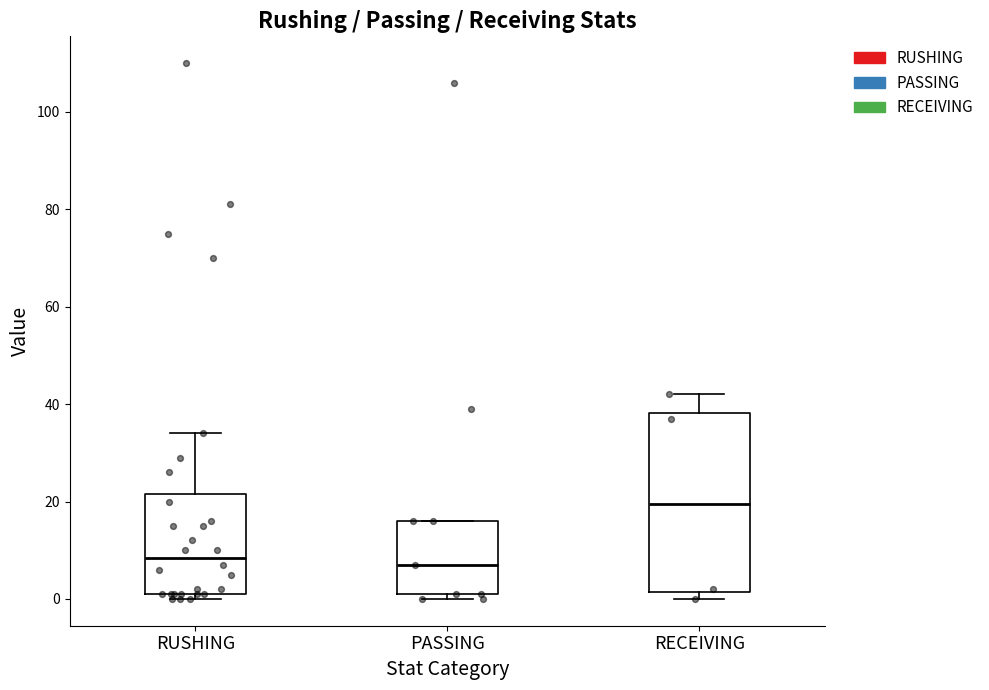

Which box is the tallest, from its lower edge to its upper edge?

RECEIVING